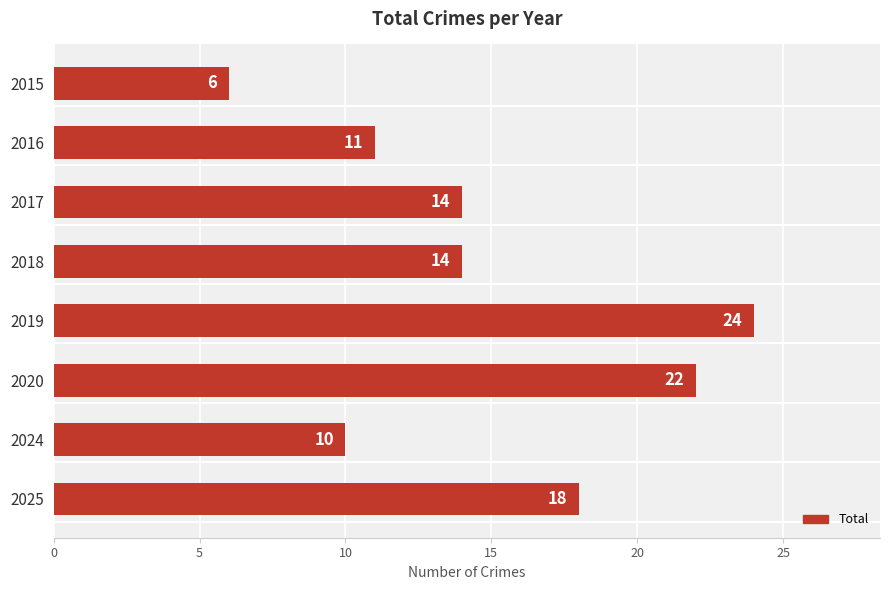

True or false: the data shows 11 at 2016.

True